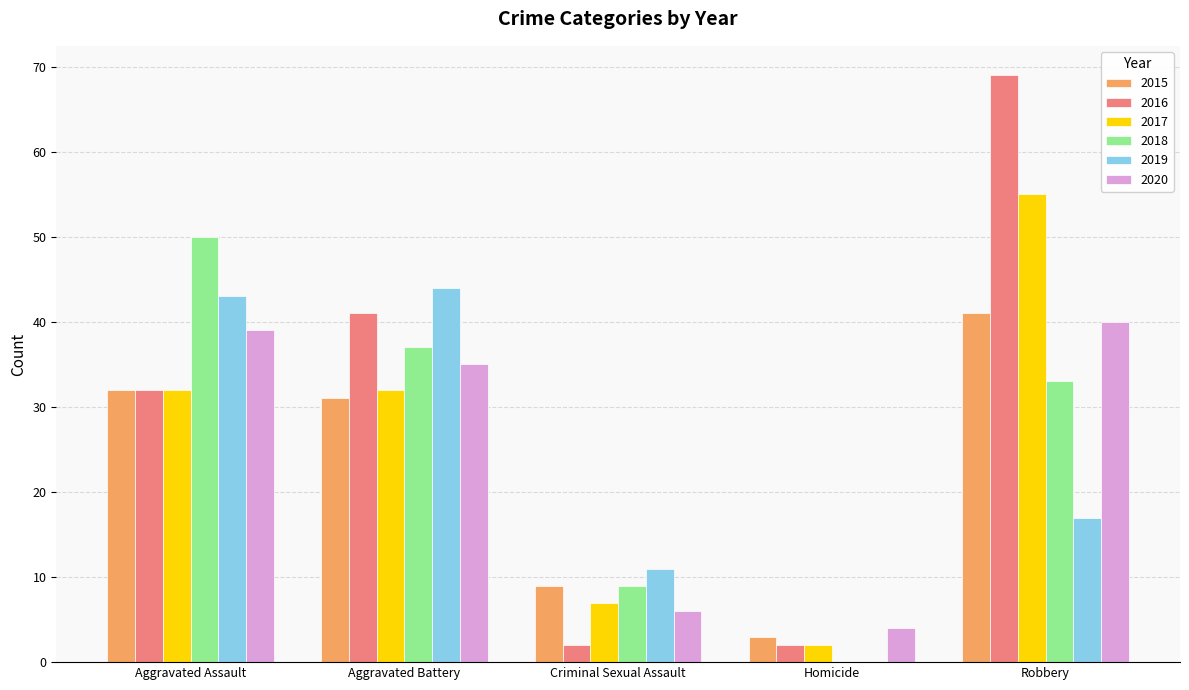

What is the total value across all series at Homicide?

11